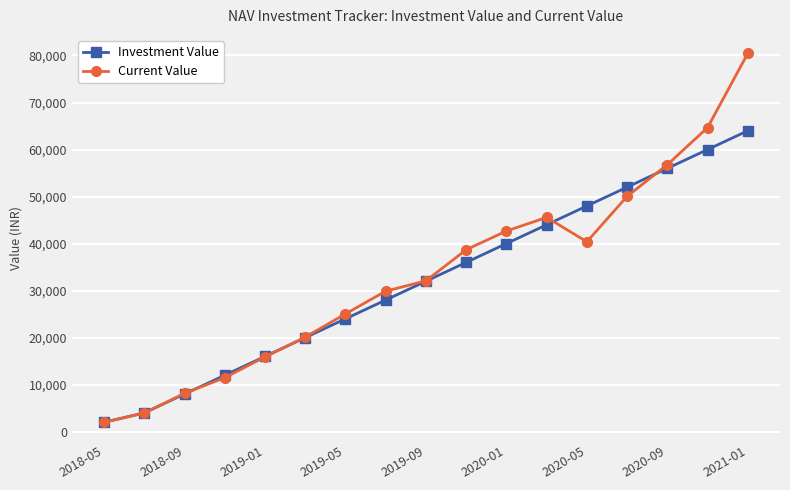

How many interior local valleys does the Current Value series have?

1